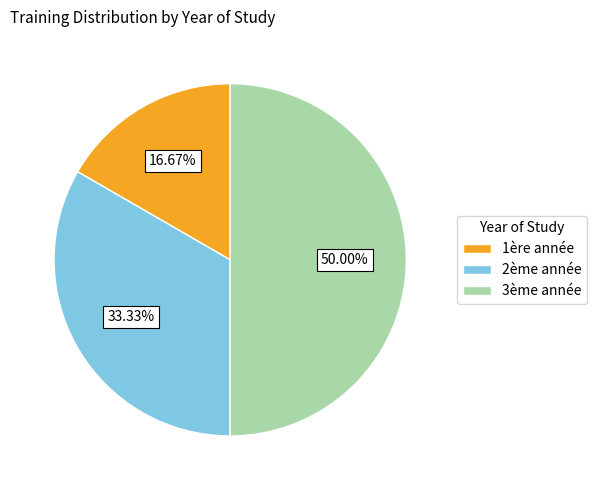

Is the sum of 3ème année and 2ème année greater than half?

Yes